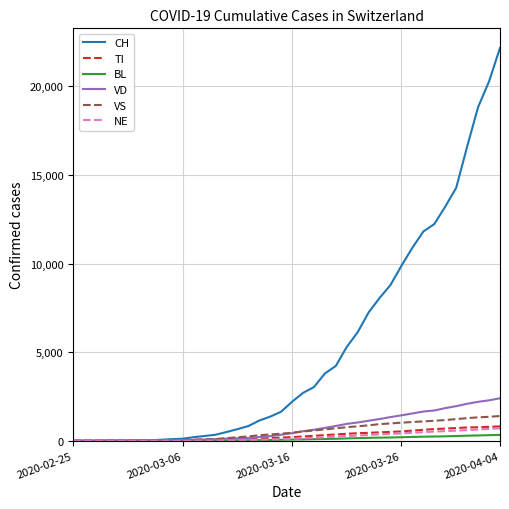

What is the maximum value shown in the chart?

22164